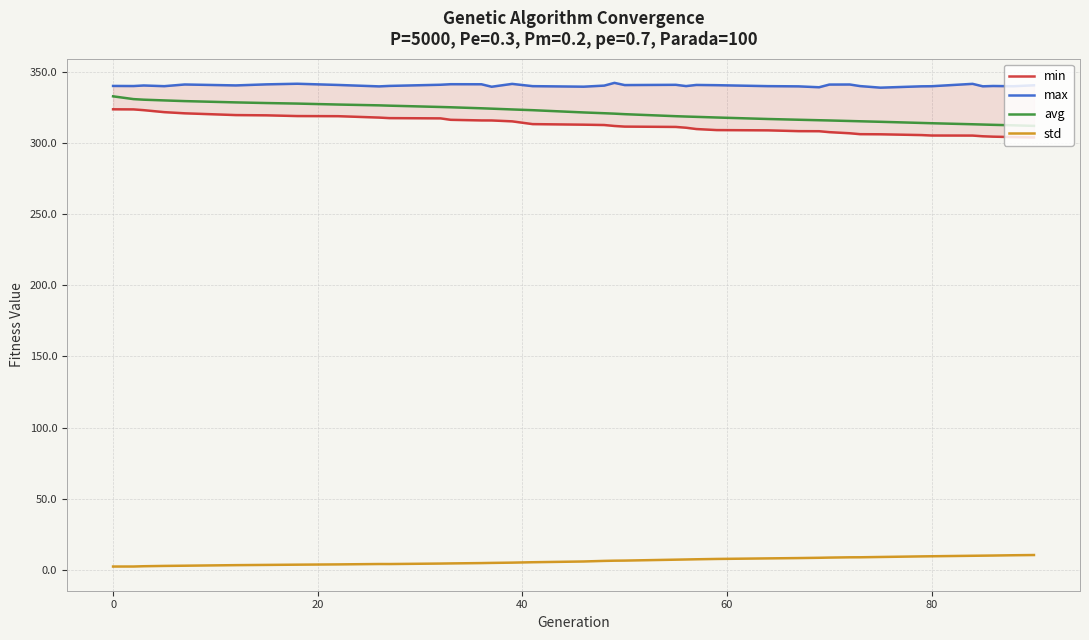

True or false: std and avg intersect in this chart.

False